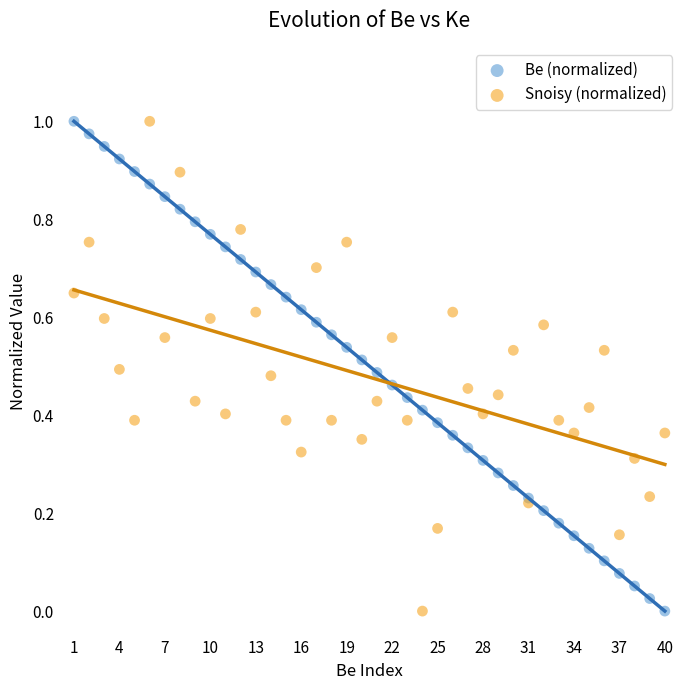

What is the X range (max minus min) for the scatter plot?

39.0